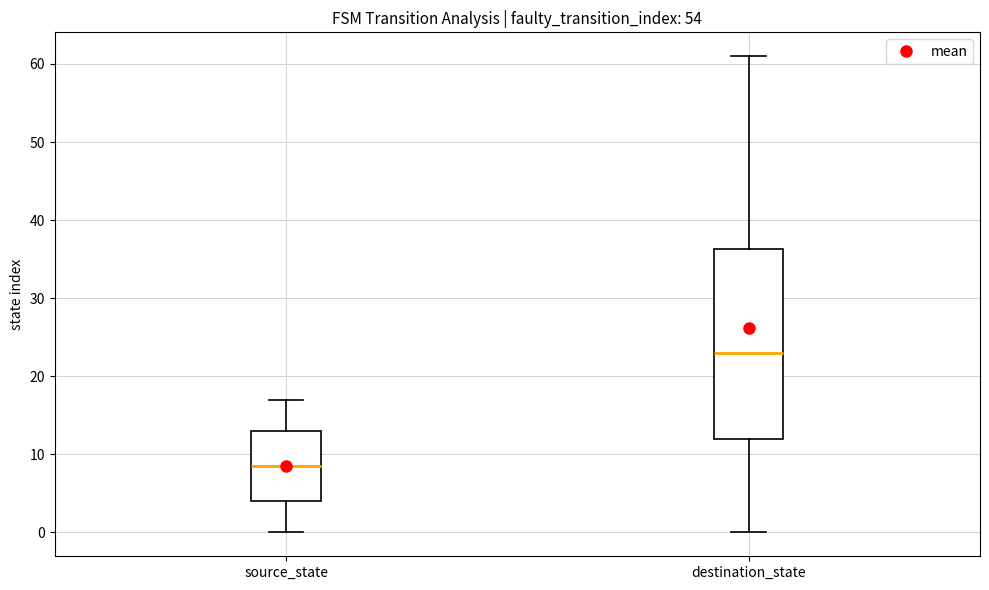

Reading left to right, read every box against the y-axis: the position of its median line, the range the box covers, and the ends of its whiskers. The values are not printed on the chart, so give them approximately, as read against the axis.

source_state: median 9, box 4 to 13, whiskers 0 to 17
destination_state: median 23, box 12 to 36, whiskers 0 to 61